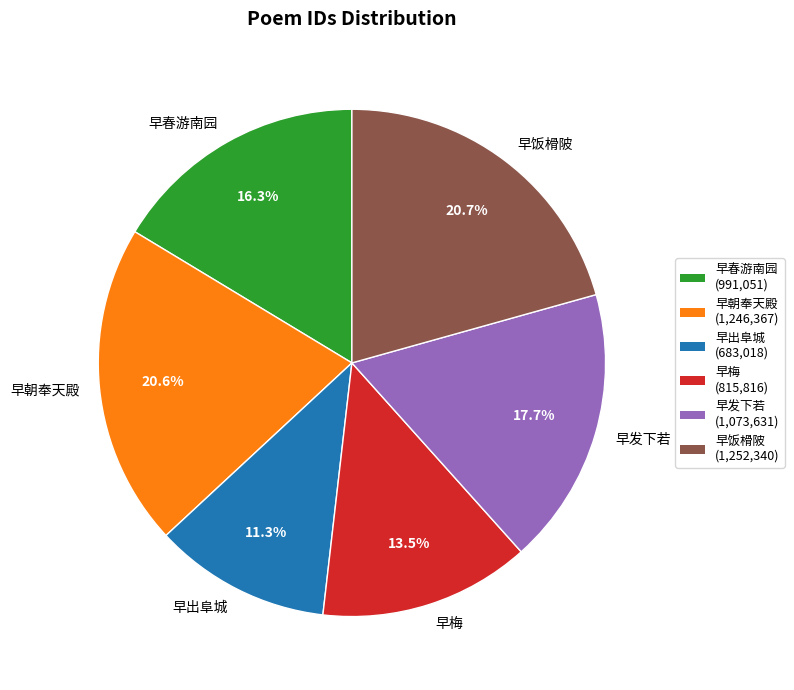

Which has a higher value, 早春游南园 or 早发下若?

早发下若